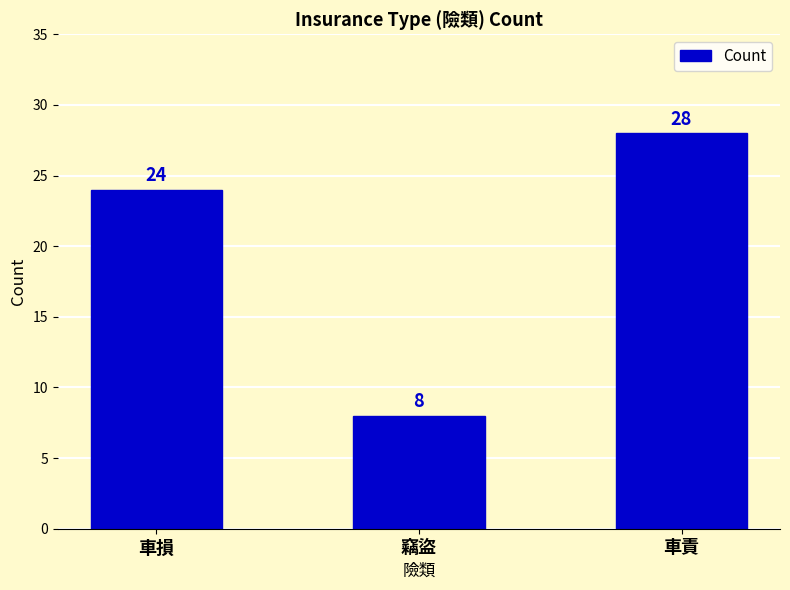

What value does the data have at 竊盜, to the nearest 10?

10